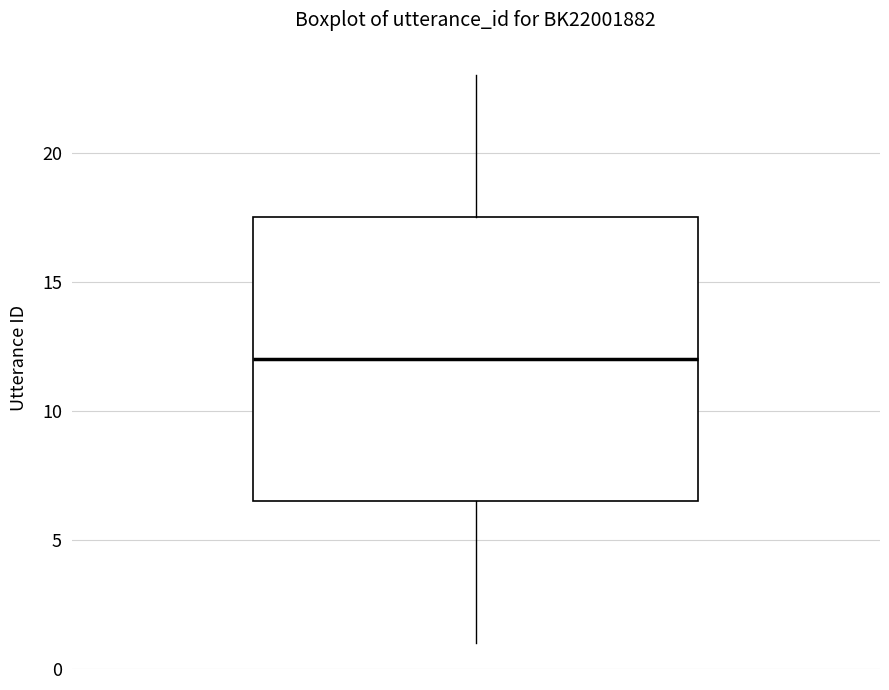

Where does the lower whisker of the box end on the y-axis? The values are not printed on the chart, so give them approximately, as read against the axis.

1.0